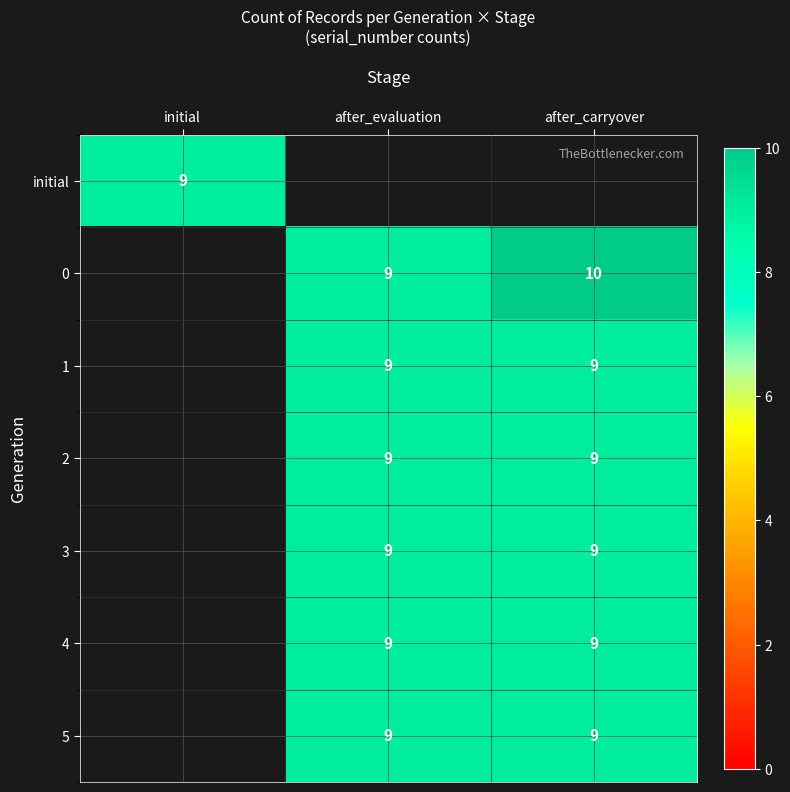

Which has a higher value, after_evaluation or initial?

initial